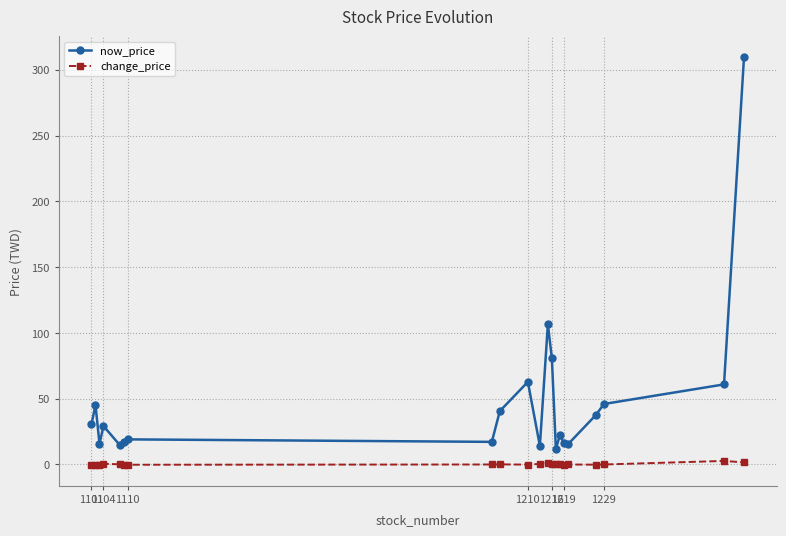

What is the value of the now_price point at the 21st from the left?

310.0